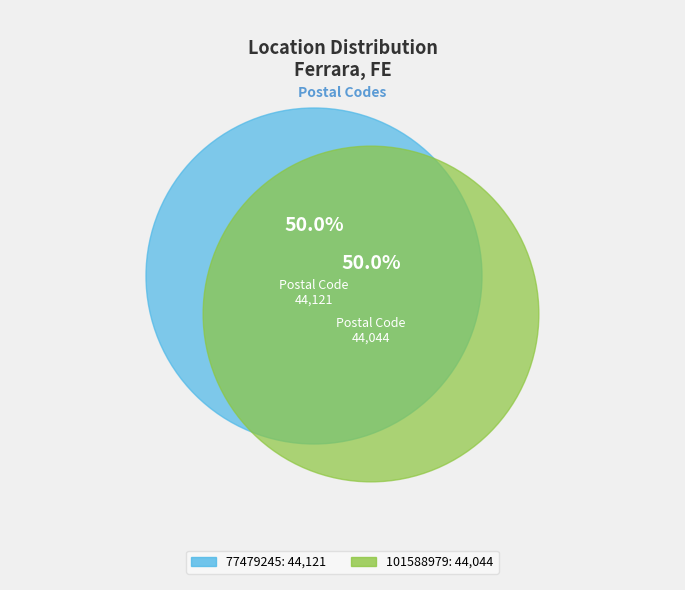

What percentage is the 101588979 slice, to the nearest percent?

50%